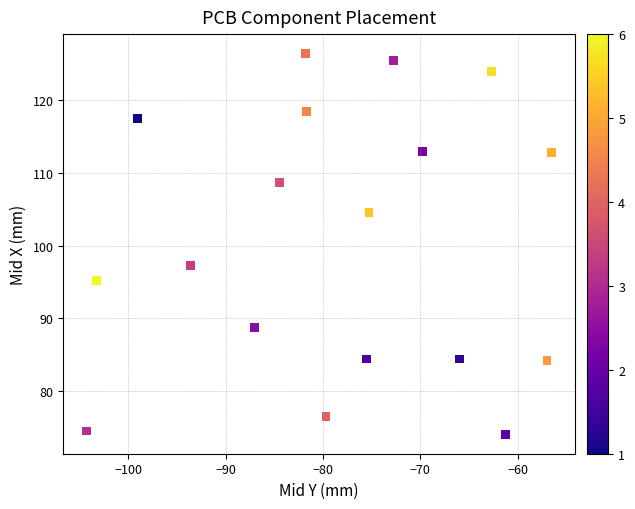

What Y value in the scatter plot is closest to 100?

97.2